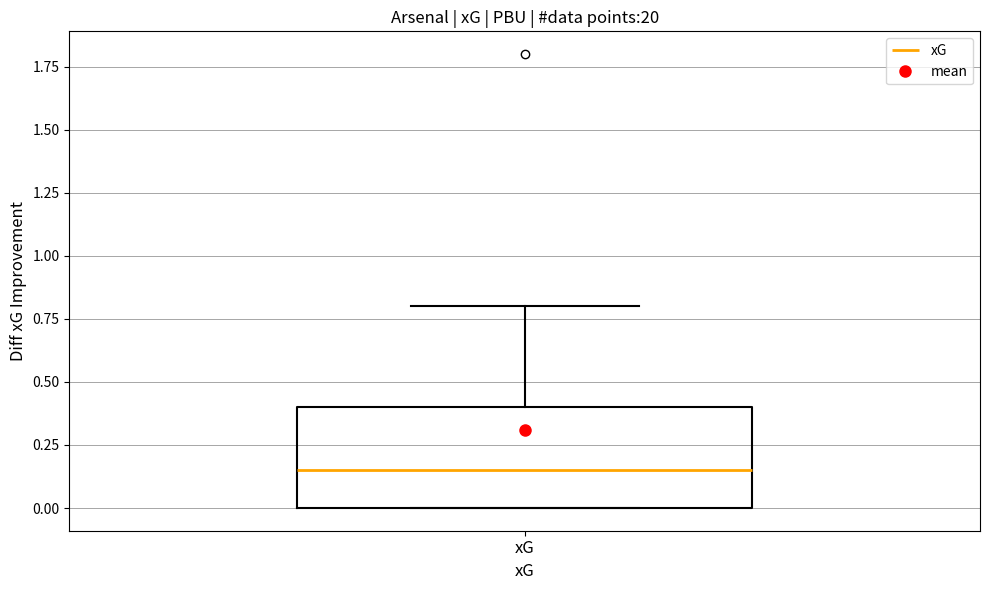

Where does the upper whisker of the box for xG end on the y-axis? The values are not printed on the chart, so give them approximately, as read against the axis.

0.80